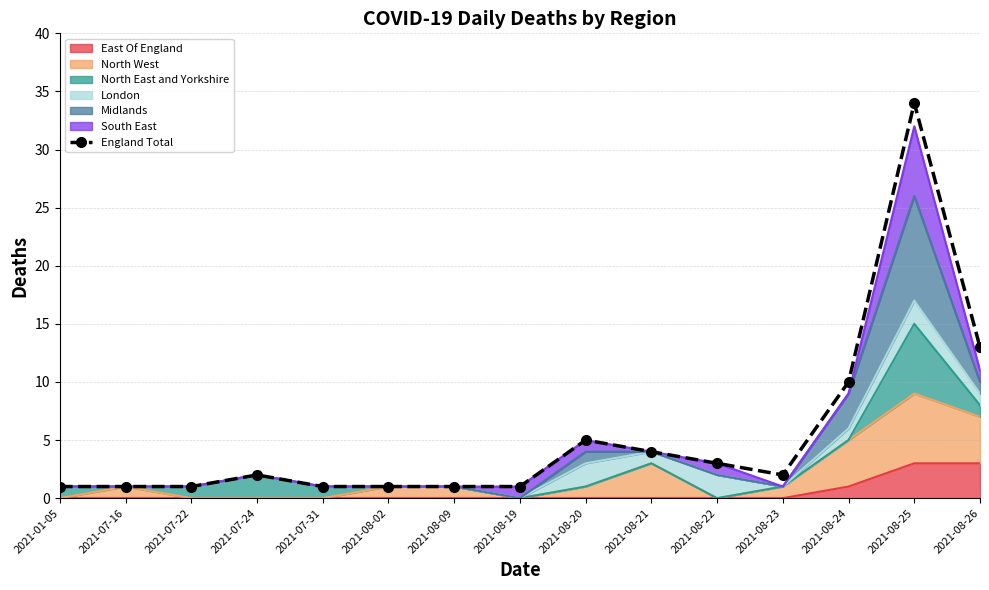

Reading left to right, list all the values displayed in this chart.

1	1	1	2	1	1	1	1	5	4	3	2	10	34	13